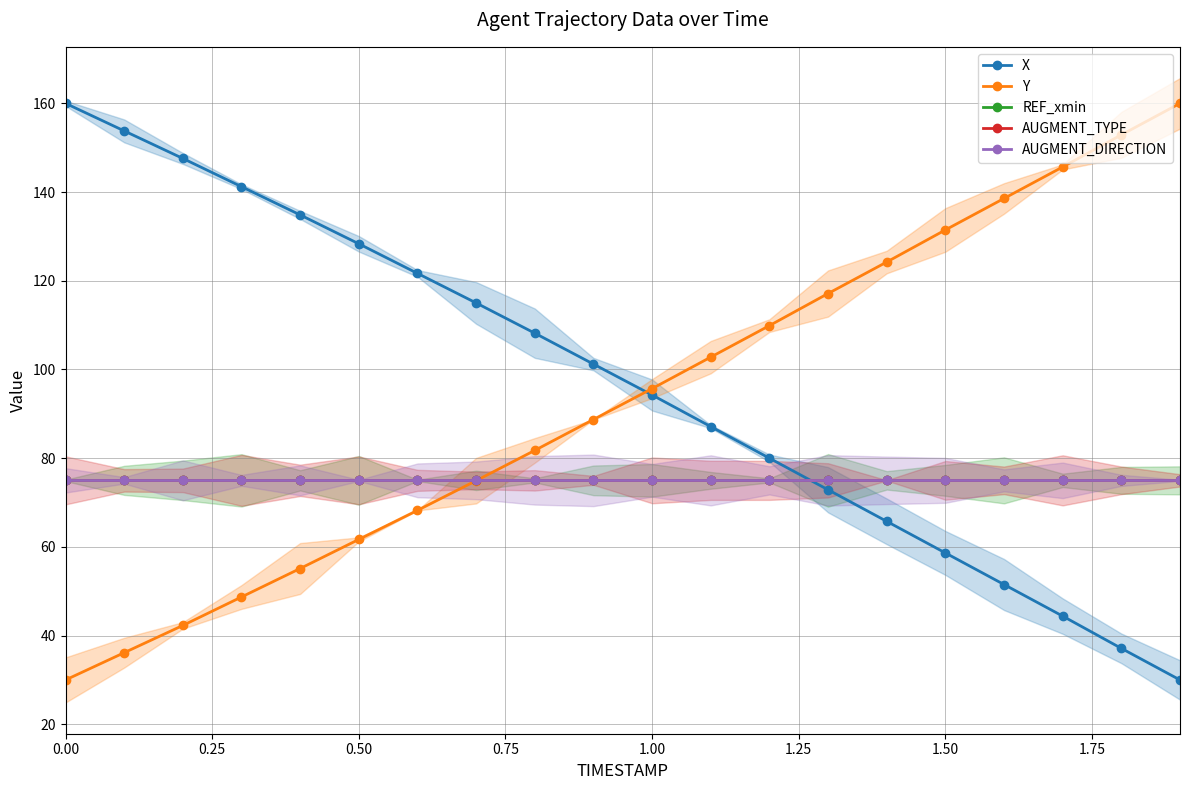

Is the value of REF_xmin at 18 greater than the value of X at 0.00?

No